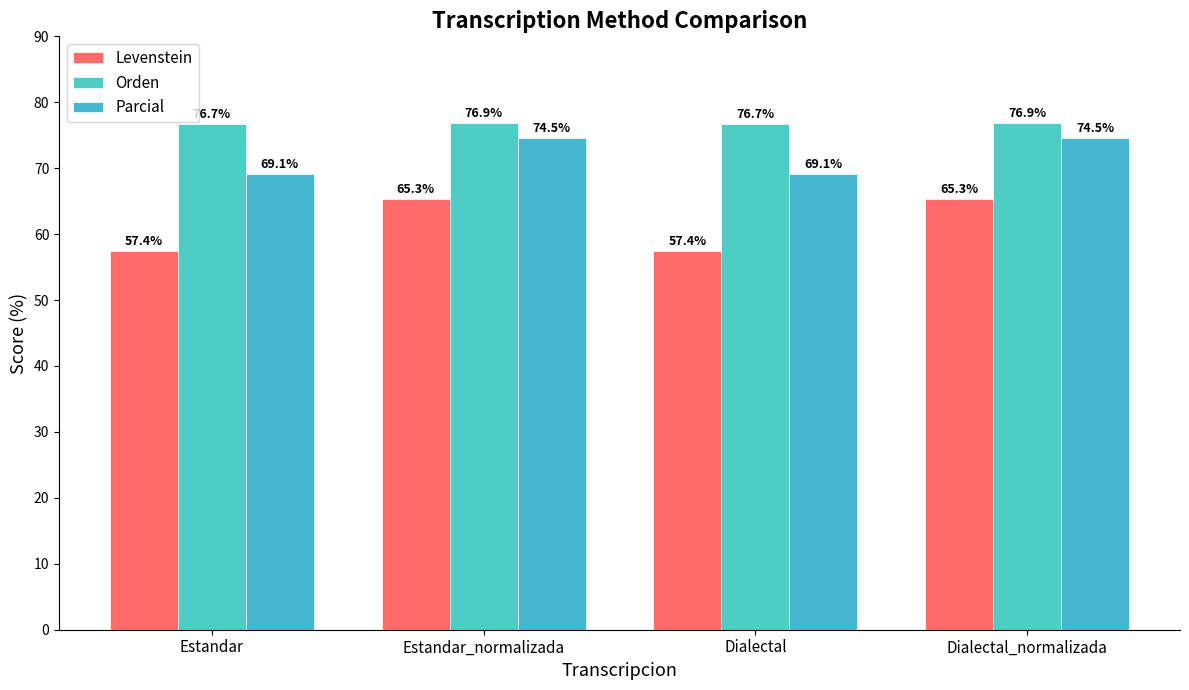

What is the sum of the Parcial values at Dialectal_normalizada and Estandar?

143.7